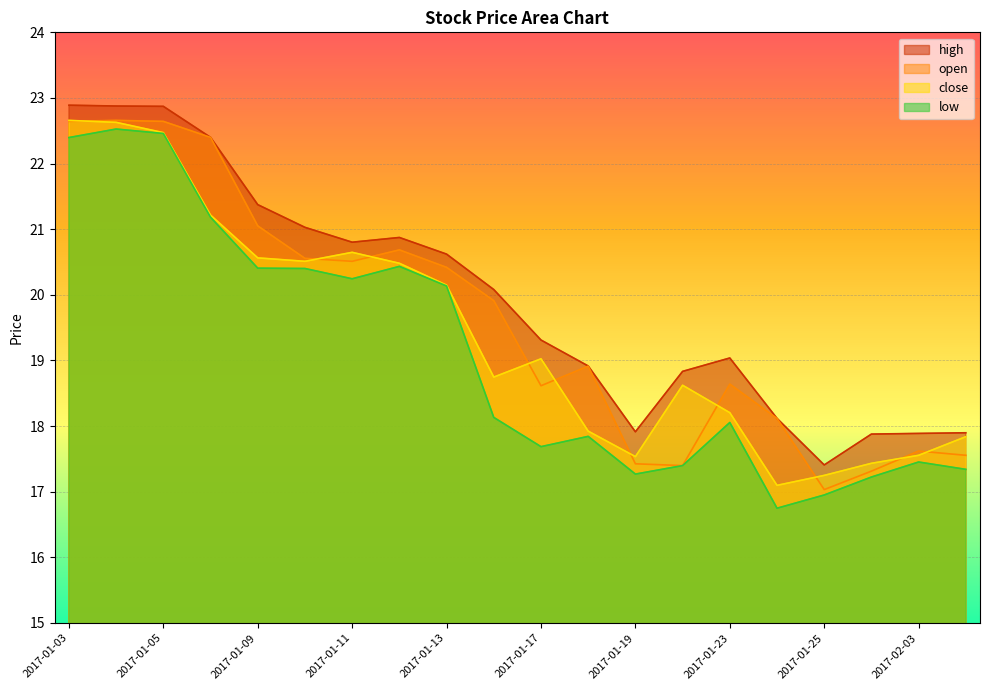

True or false: low and open cross at least once.

False